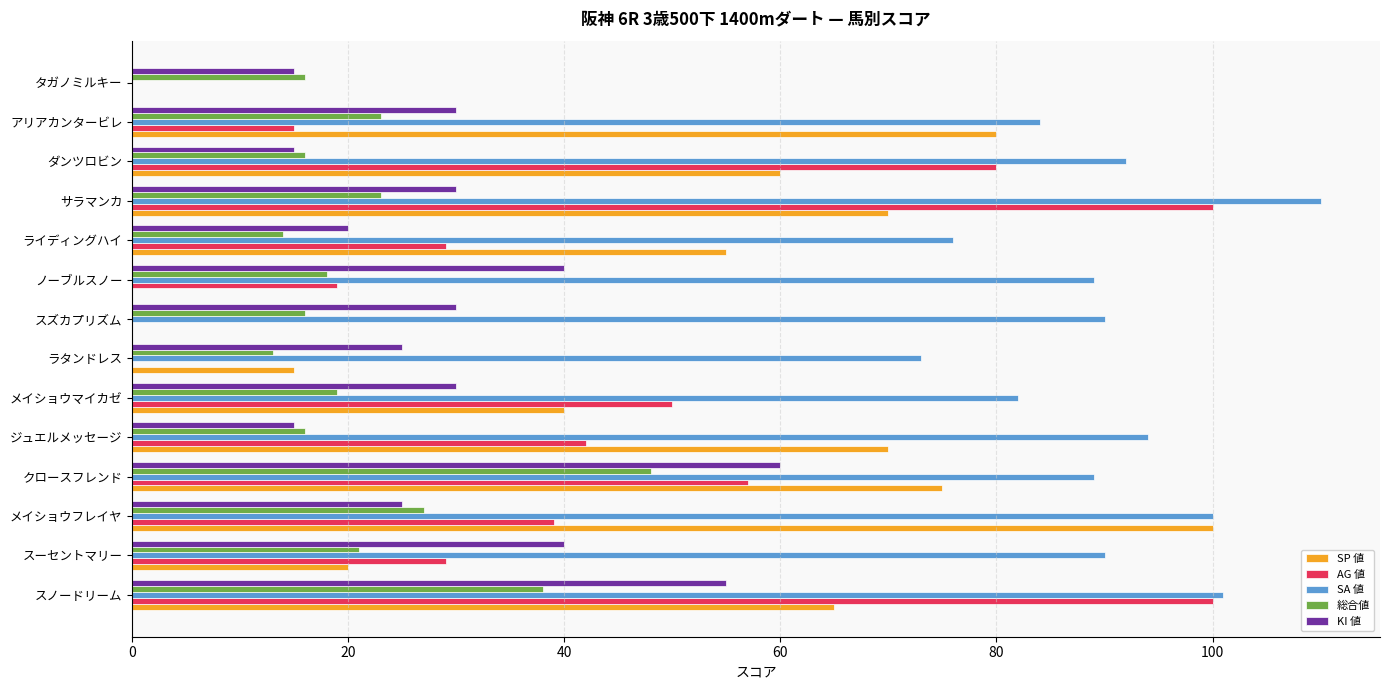

What is the greatest value displayed?

110